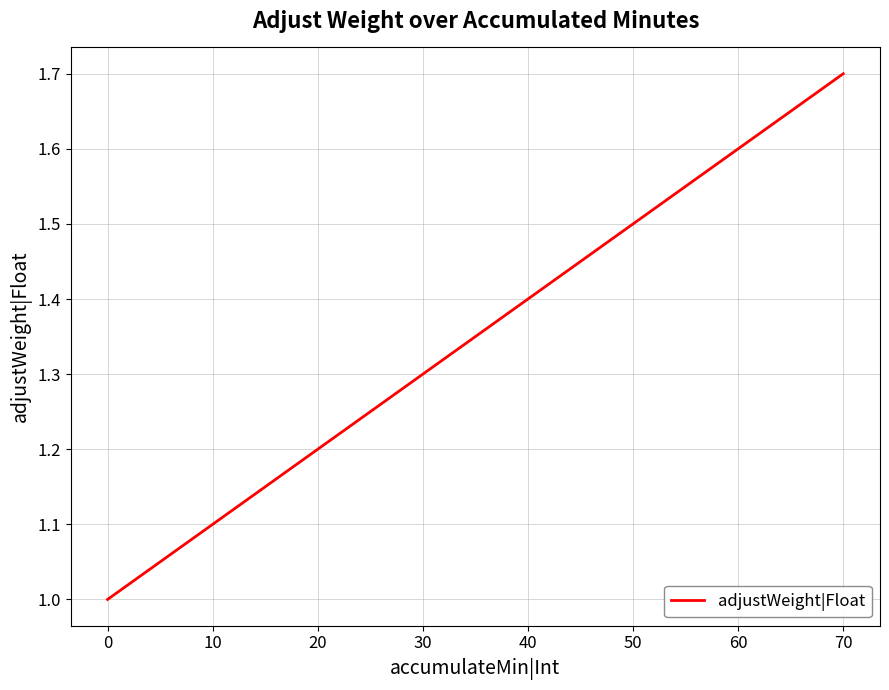

Read the value at 60.

1.6